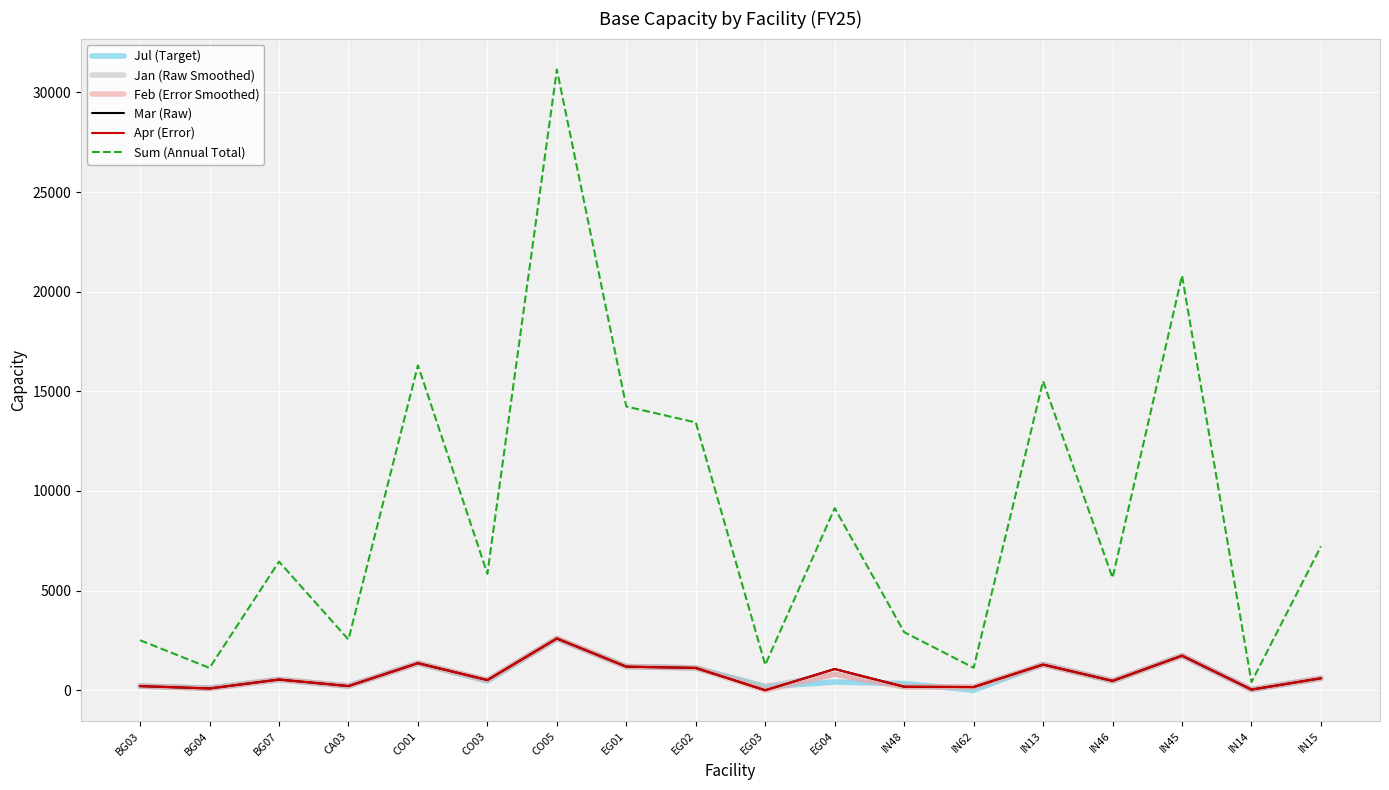

At how many categories does at least one series exceed 12070?

6